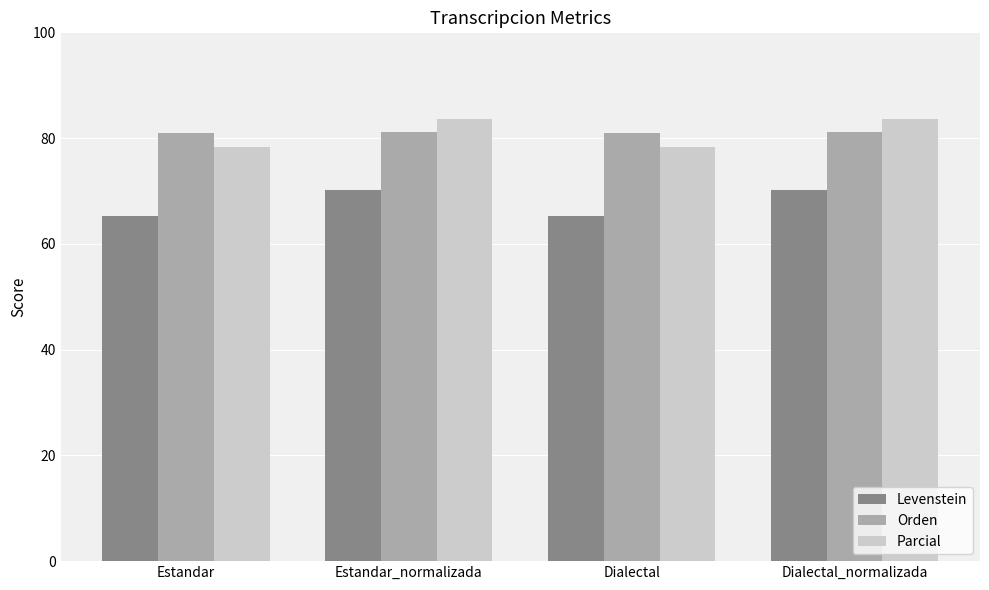

What is the label of the 1st bar from the right?

Dialectal_normalizada